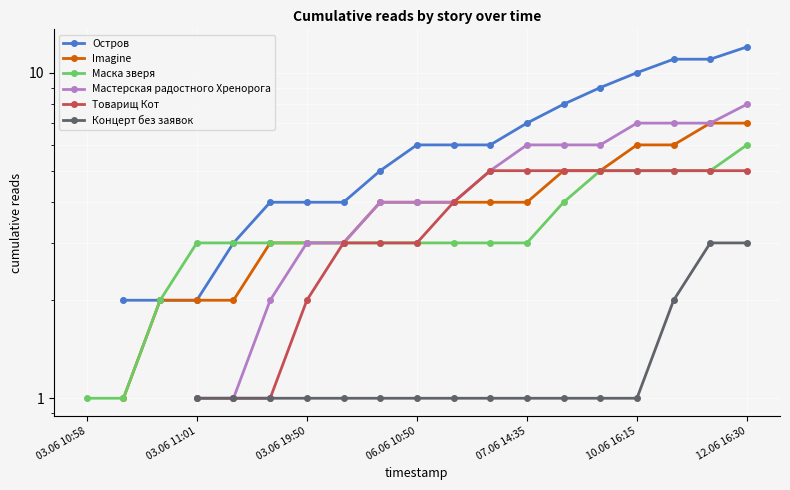

What is the value of the Imagine point at the 4th from the left?

2.0